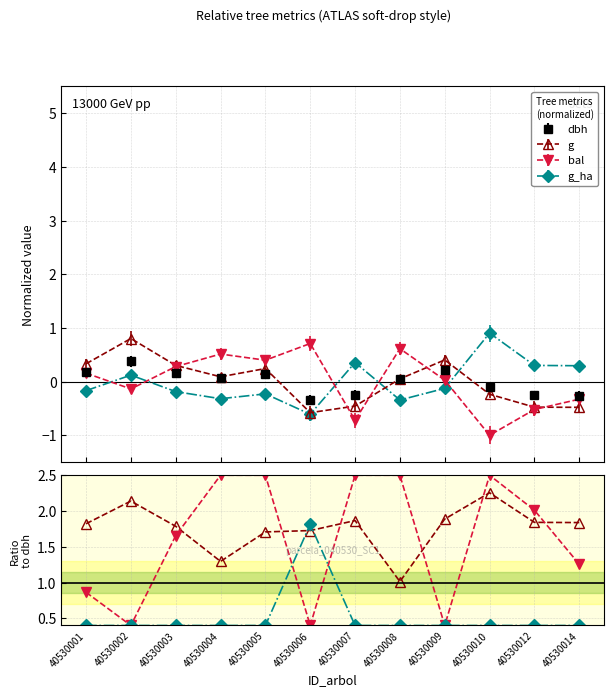

List the series in order of their peak value, lowest first.

g_ha / dbh, g / dbh, bal / dbh